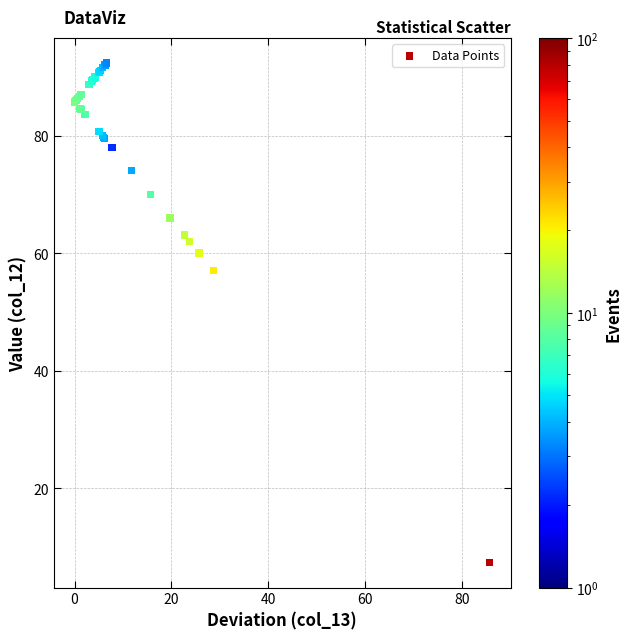

What Y value in the scatter plot is closest to 49?

57.0